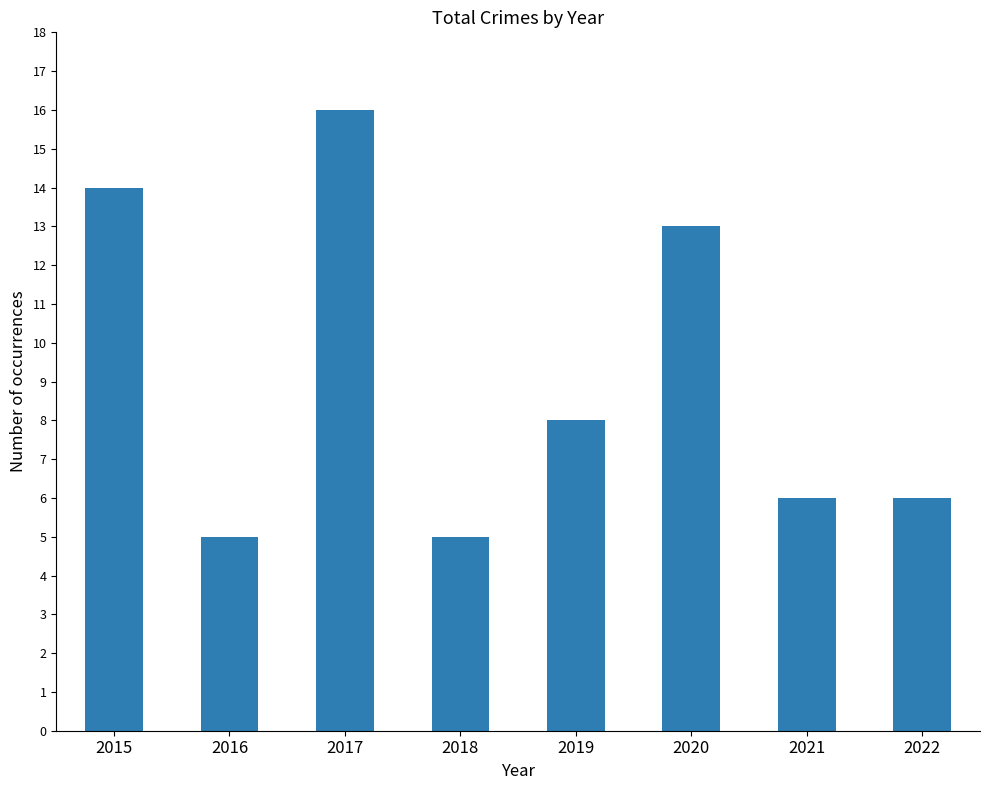

What is the value of the 8th bar from the left?

6